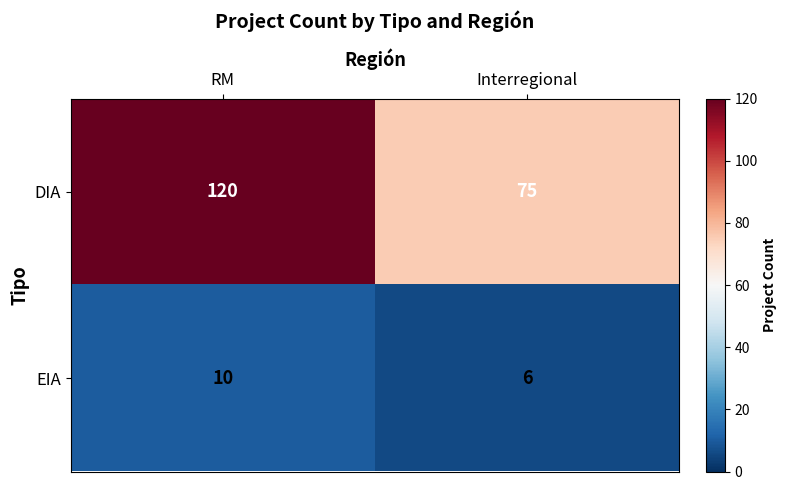

Is the value of DIA at Interregional greater than the value of EIA at Interregional?

Yes